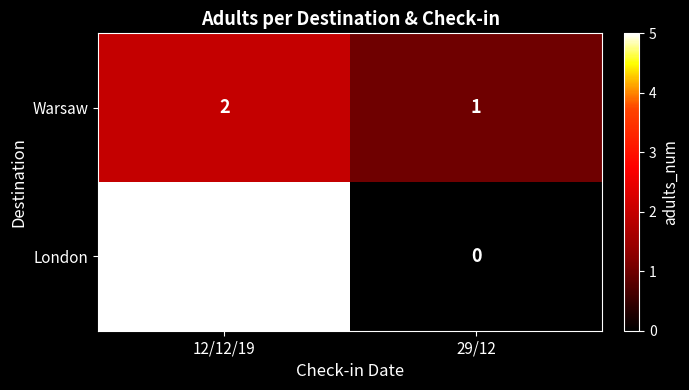

What is the sum of all London values?

5